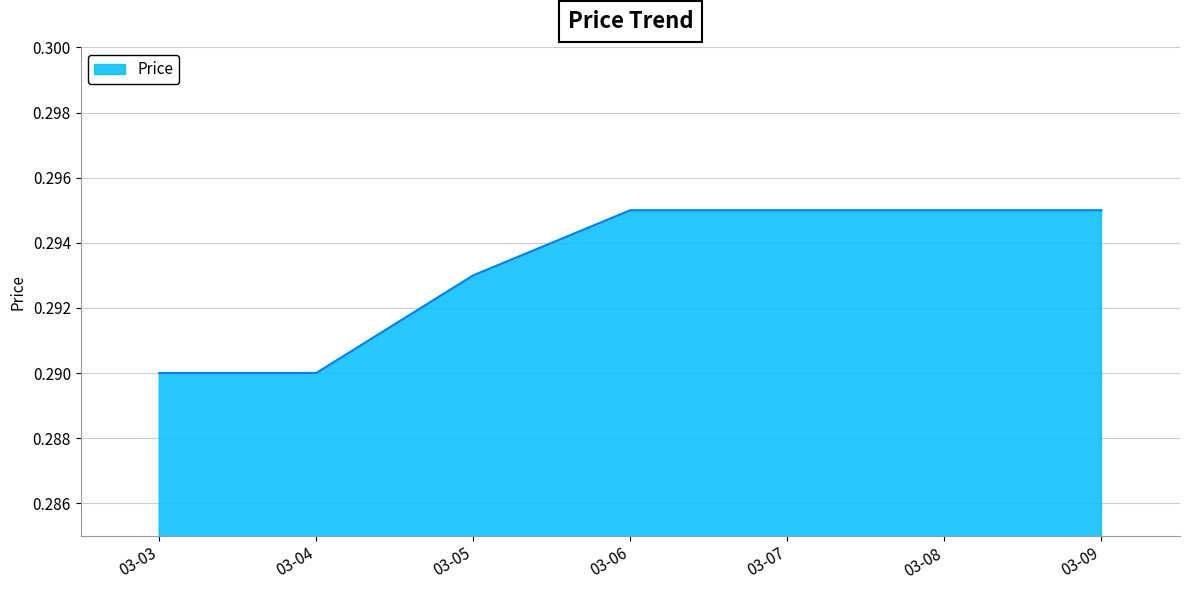

Between 03-09 and 03-03, which is larger?

03-09